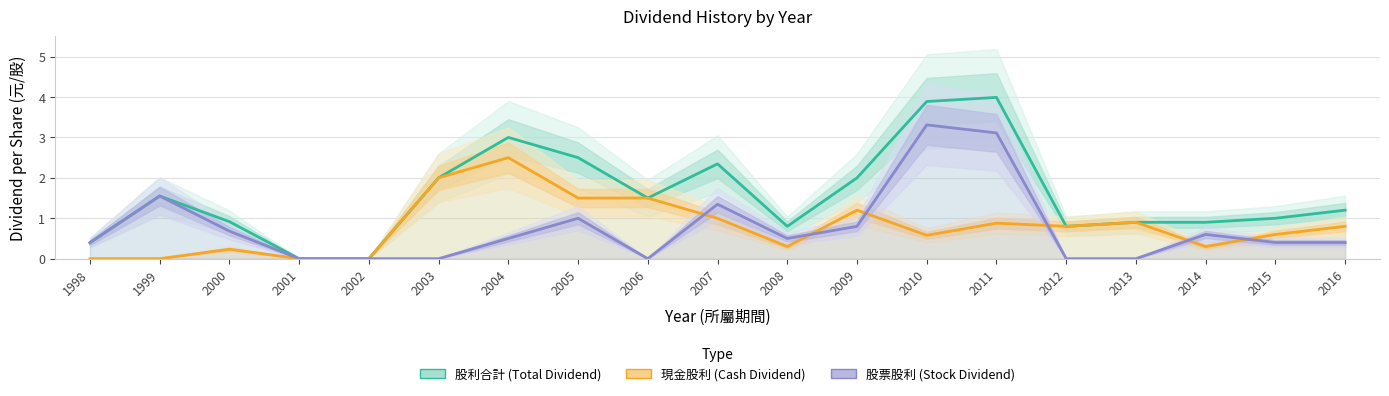

At which label does 股票股利 (Stock Dividend) reach its peak?

2010